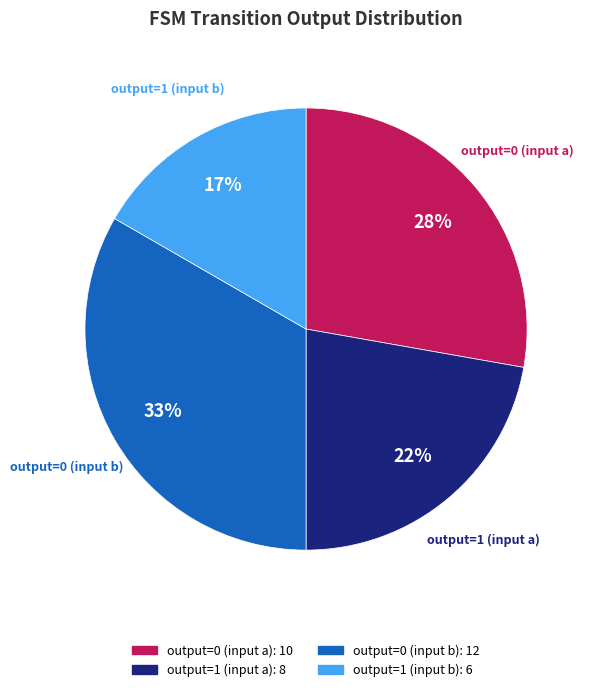

Rank the categories by value from highest to lowest.

output=0 (input b), output=0 (input a), output=1 (input a), output=1 (input b)